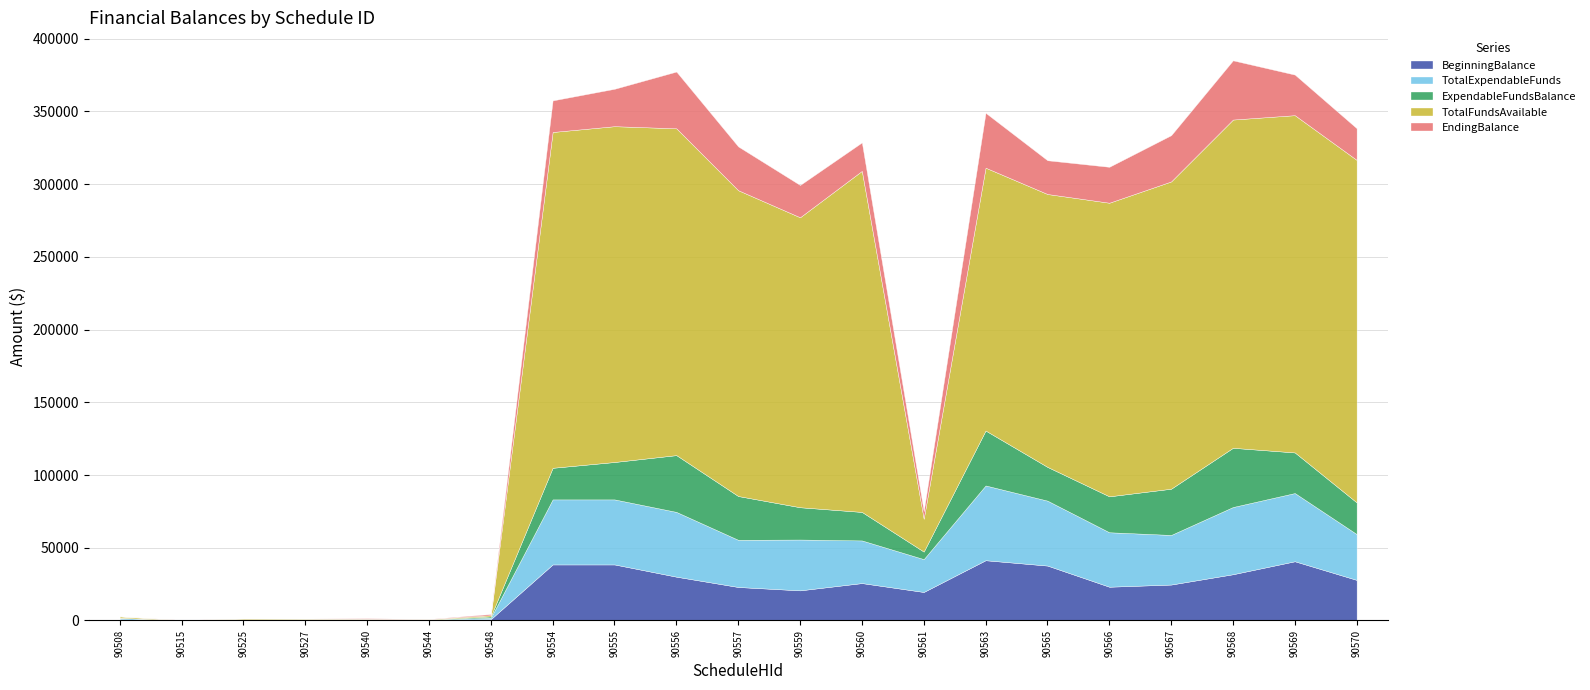

Reading right to left, transcribe all the data shown in this chart.

BeginningBalance: 27904.3	40709.9	31790.3	24700.3	23203.6	37745.4	41418.0	19591.5	25715.2	20703.6	23021.7	30112.1	38520.8	38520.8	926.2	231.3	231.3	250.0	320.8	0.0	822.2
TotalExpendableFunds: 31504.3	46909.9	46215.3	34100.3	37448.6	44645.4	51418.0	22591.5	29315.2	34948.6	32421.7	44537.1	44720.8	44720.8	926.2	331.3	331.3	538.9	320.8	100.0	1000.0
ExpendableFundsBalance: 21780.6	27904.3	40709.9	31790.3	24700.3	23203.6	37745.4	5177.1	19591.5	22200.3	30111.7	39031.7	25715.2	21720.4	926.2	80.0	331.3	0.0	0.0	100.0	0.0
TotalFundsAvailable: 235485.4	231885.4	225685.4	211260.4	201860.4	187615.4	180715.4	22591.5	234485.4	199360.4	210260.4	224685.4	230885.4	230885.4	833.3	331.3	331.3	538.9	706.4	100.0	1000.0
EndingBalance: 21780.6	27904.3	40709.9	31790.3	24700.3	23203.6	37745.4	5177.1	19591.5	22200.3	30111.7	39031.7	25715.2	21720.4	833.3	80.0	331.3	0.0	0.0	100.0	0.0